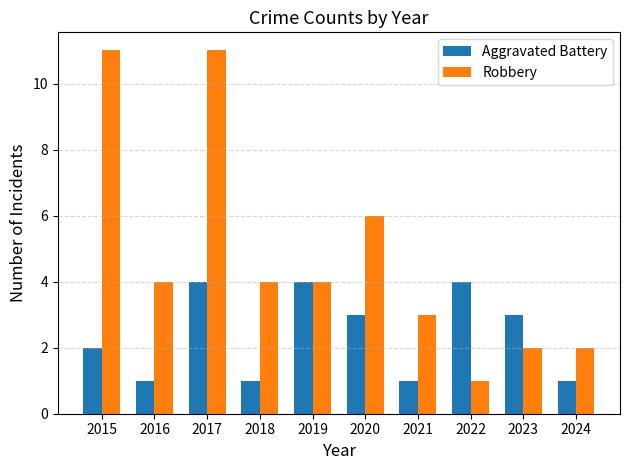

The Robbery series shows 2 at 2024. True or false?

True